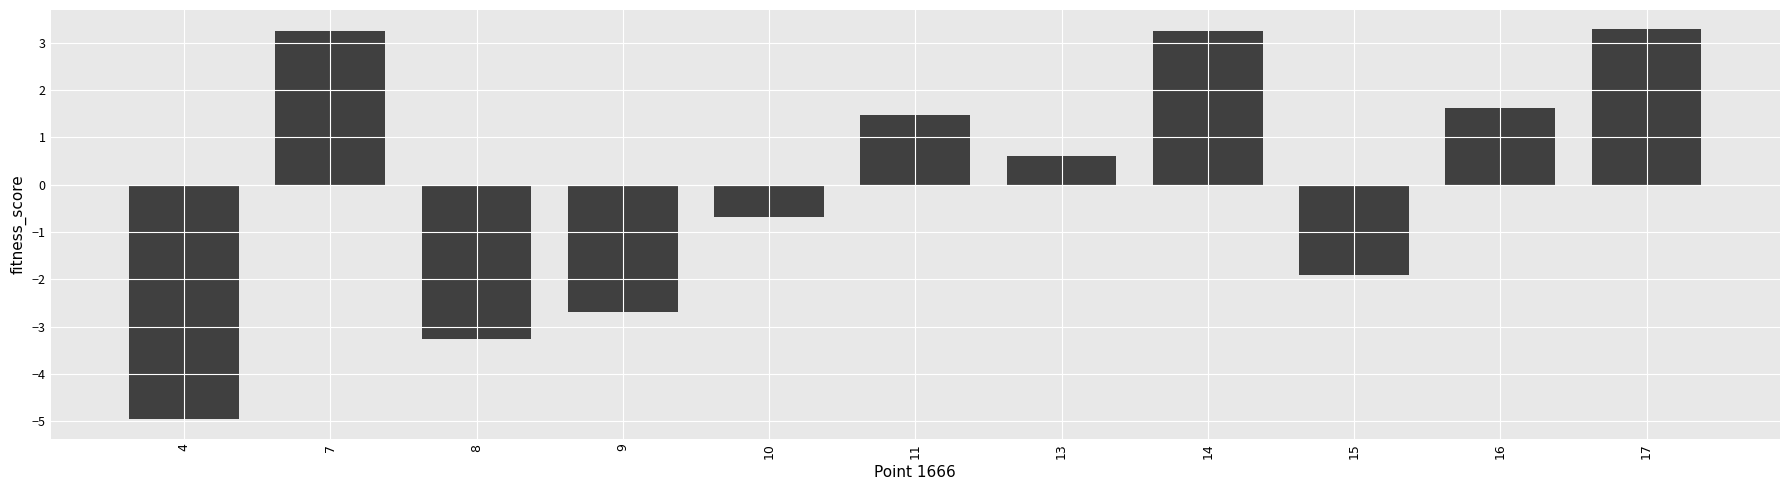

What is the minimum value shown in the chart?

-5.0